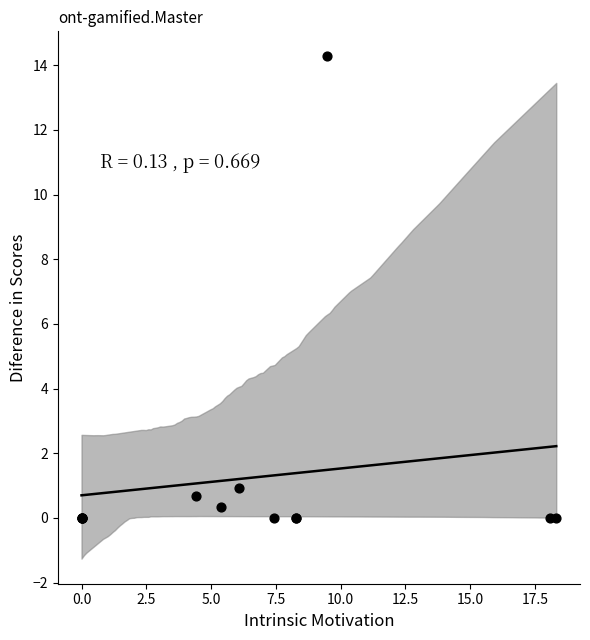

What Y value in the scatter plot is closest to 7?

0.9